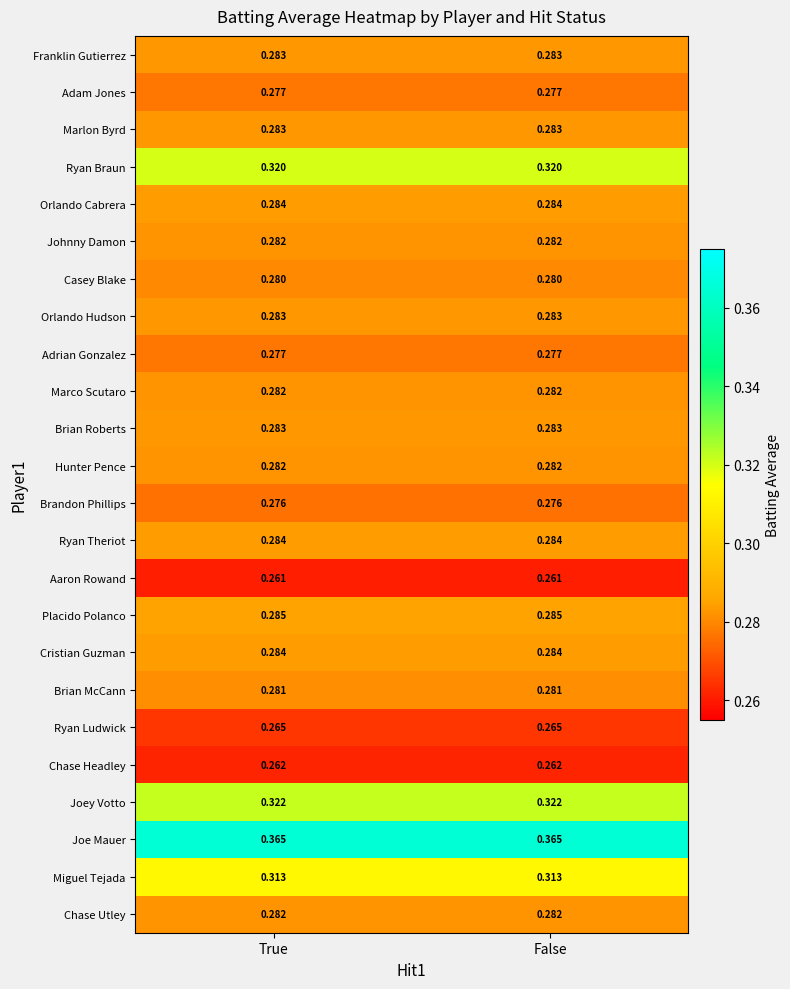

Is the value of Aaron Rowand at False greater than the value of Franklin Gutierrez at False?

No